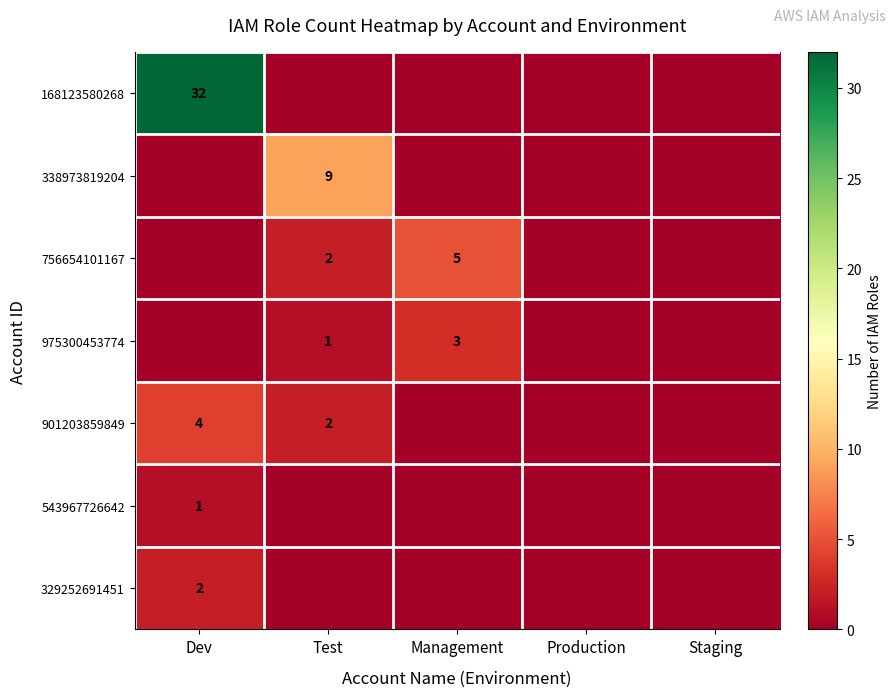

The value of 543967726642 at Dev is 1. True or false?

True